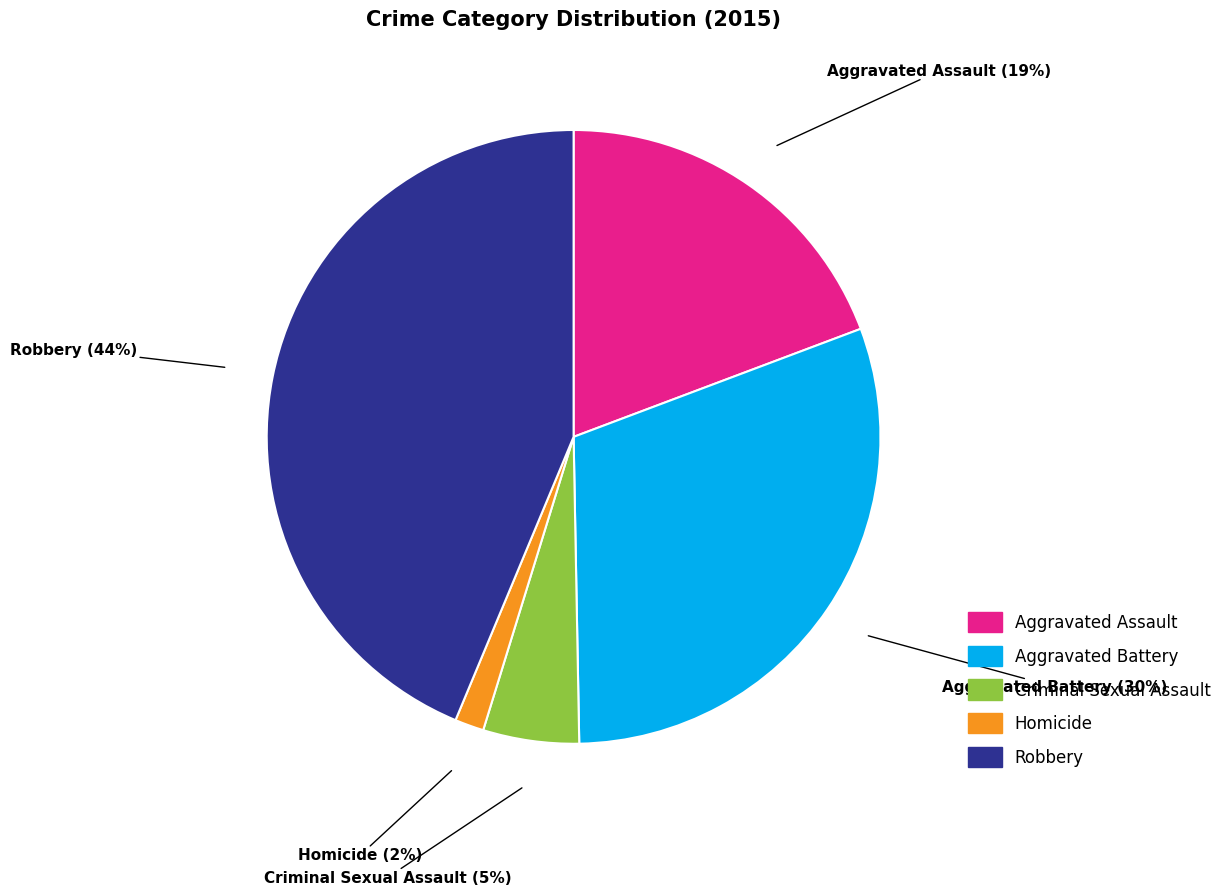

To the nearest percent, what is the difference between the largest and smallest slice percentages?

42%